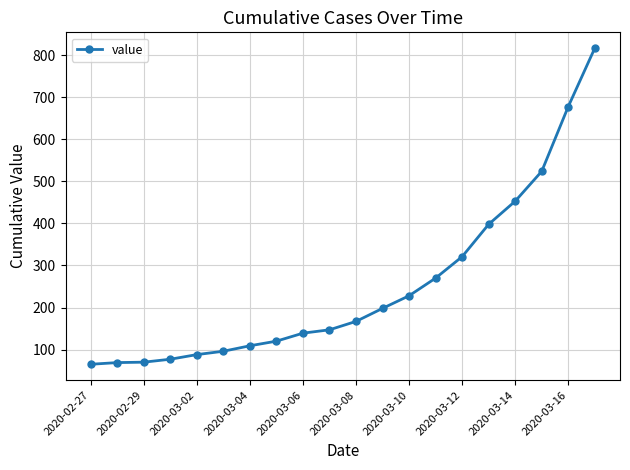

What is the sum of all values?

5034